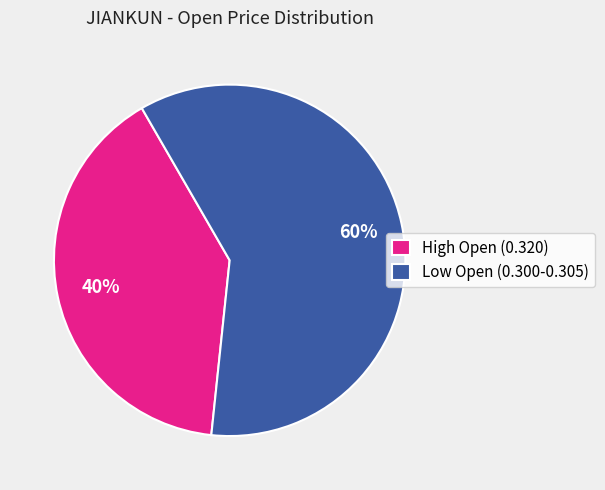

Is it true that Low Open (0.300-0.305) is 60% of the pie?

True